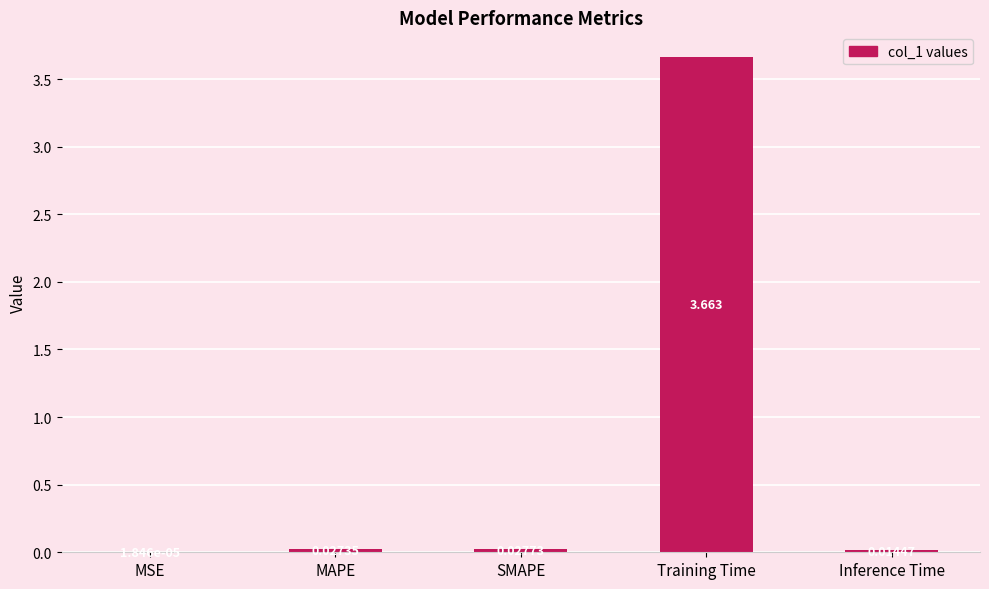

Which category has the highest value across all series?

Training Time